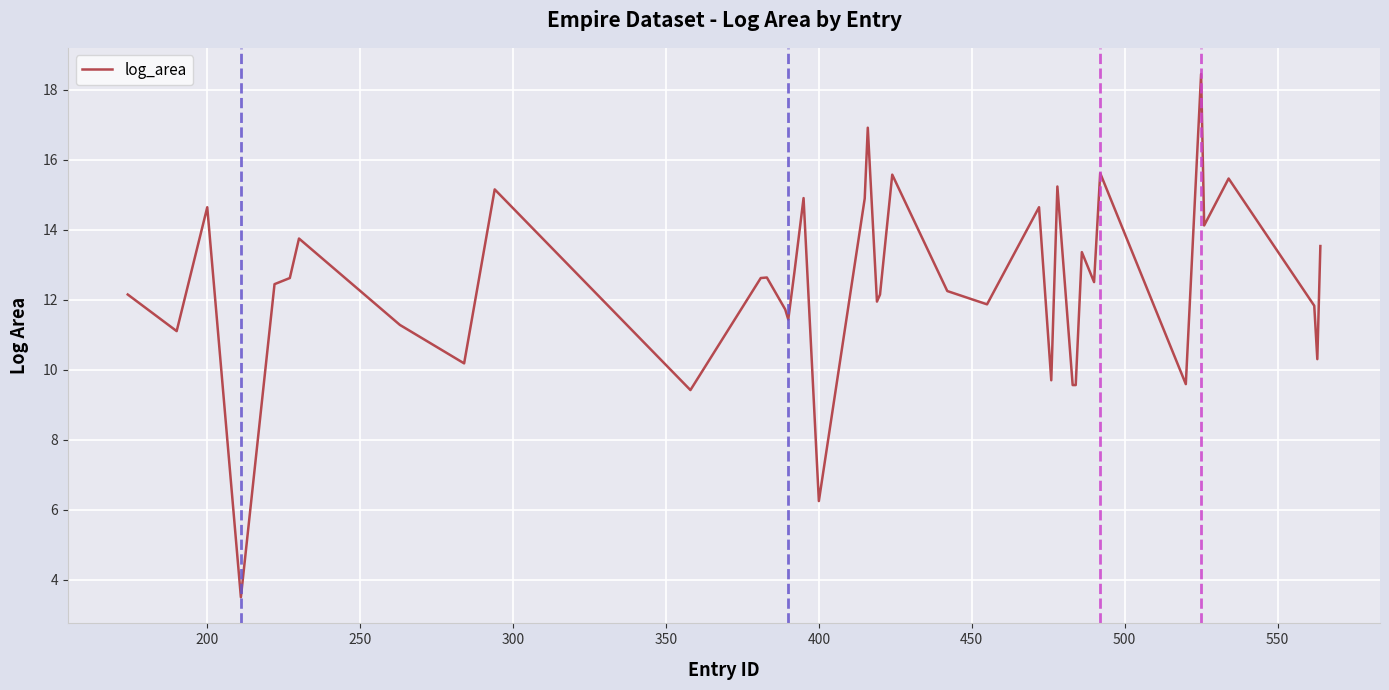

What is the difference between the maximum and second lowest values?

12.2